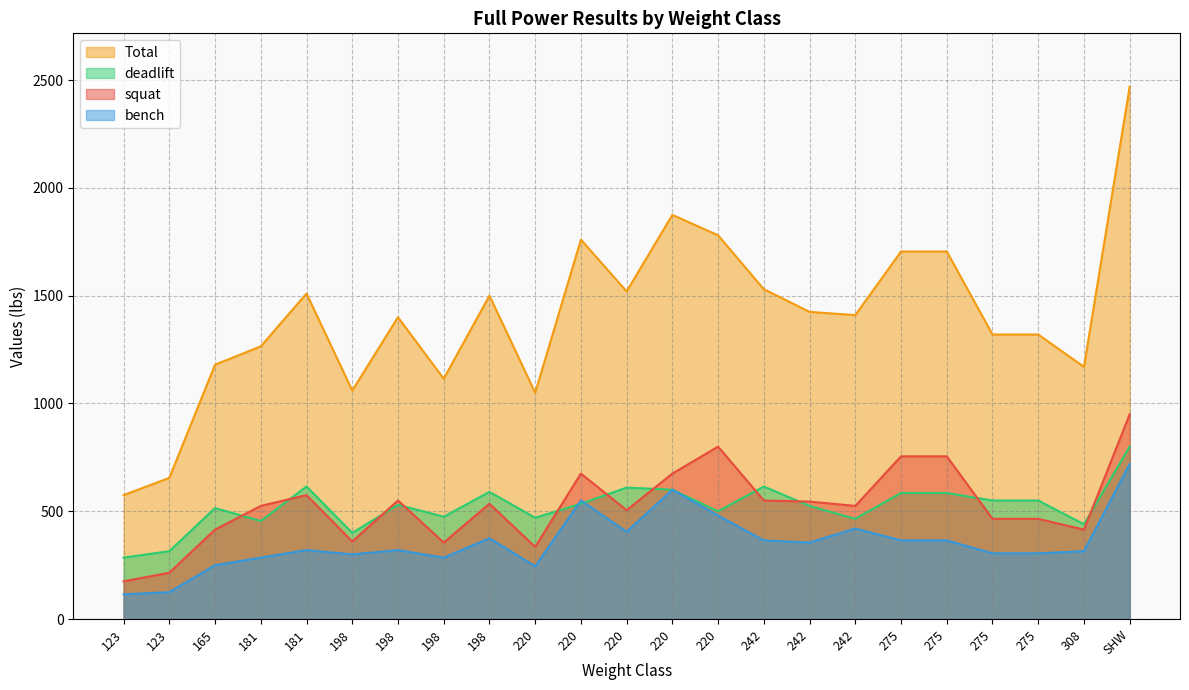

True or false: Total has more than 2 points higher than both neighbors.

True